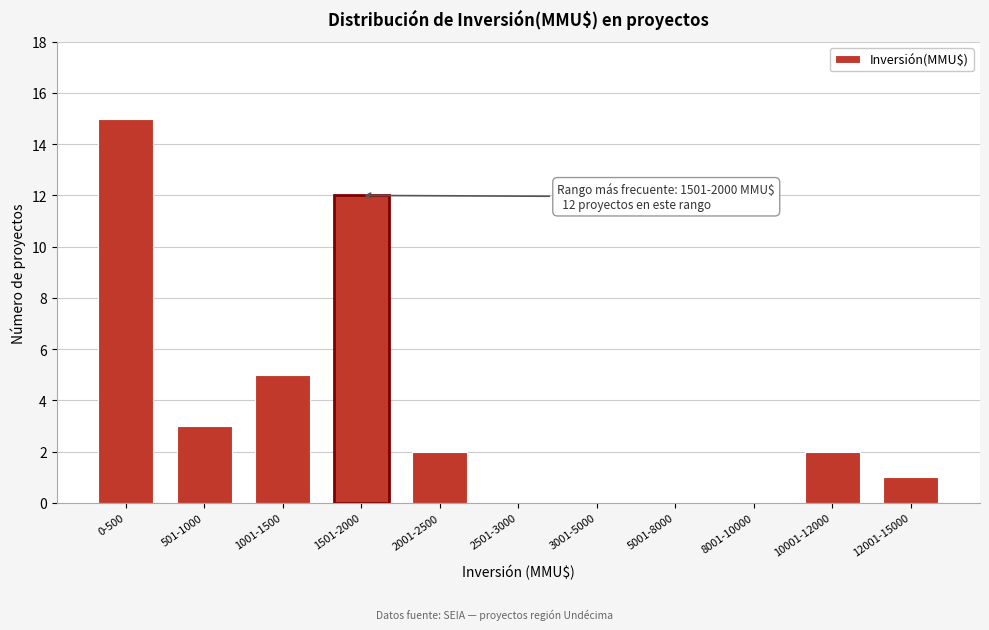

Reading left to right, transcribe all the data shown in this chart.

0-500=15	501-1000=3	1001-1500=5	1501-2000=12	2001-2500=2	2501-3000=0	3001-5000=0	5001-8000=0	8001-10000=0	10001-12000=2	12001-15000=1